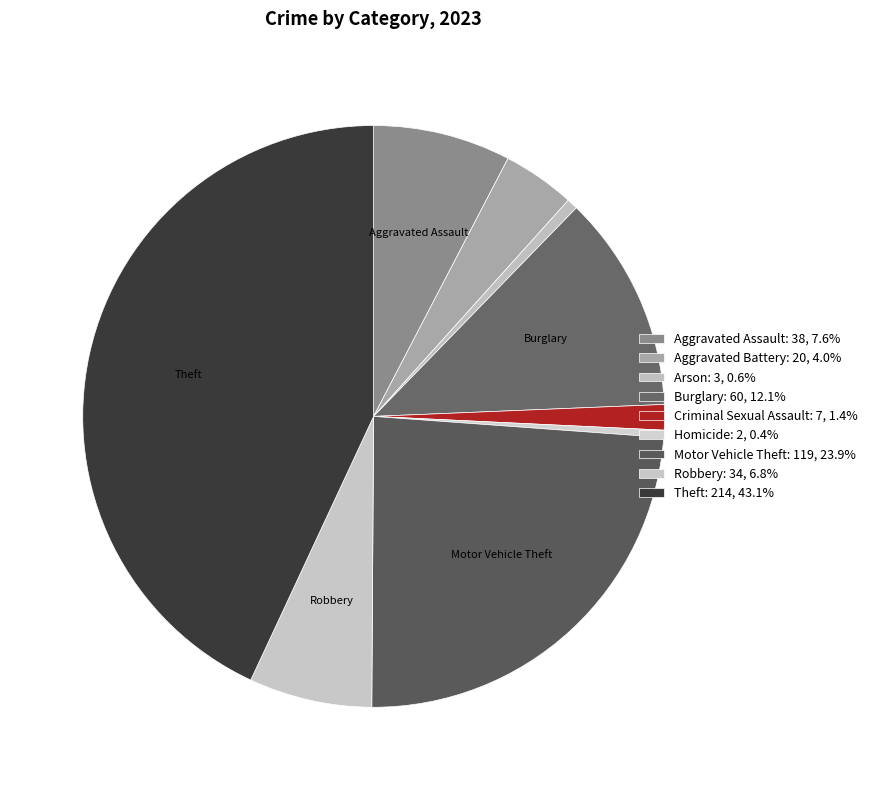

How many slices are in this pie chart?

9